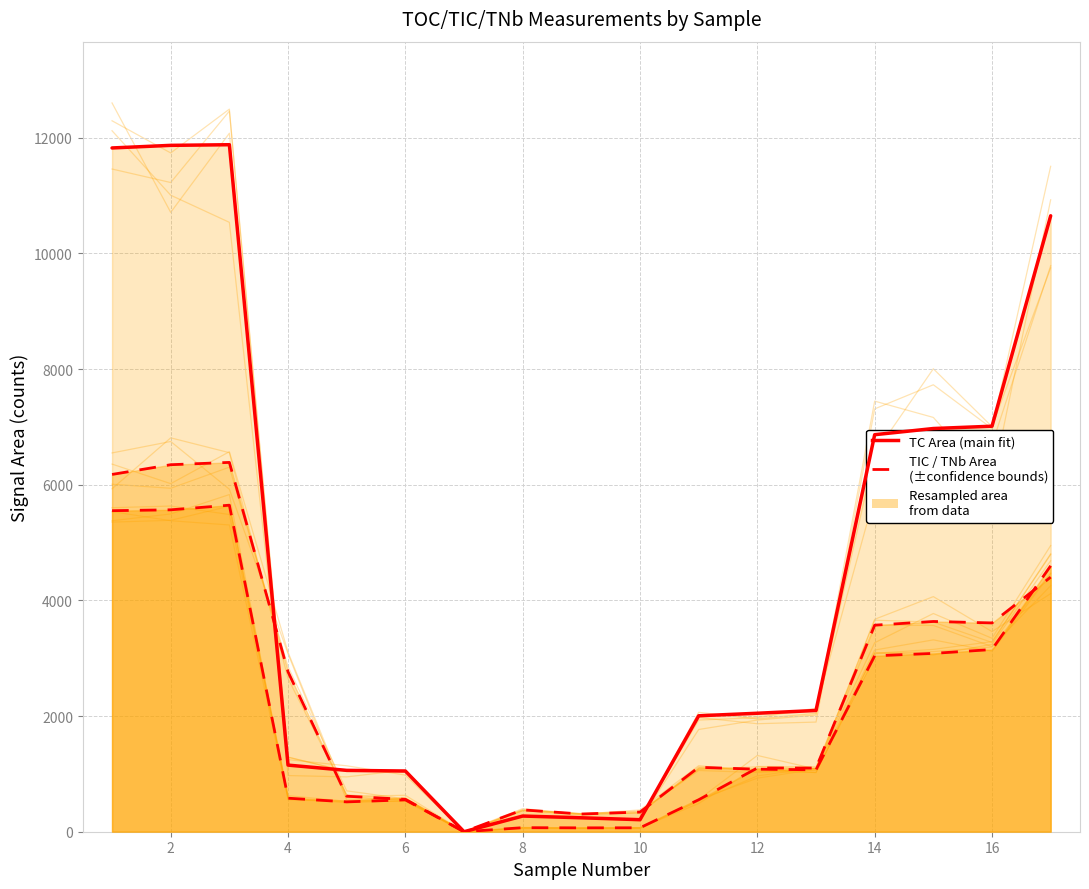

At how many categories does at least one series exceed 9048?

4